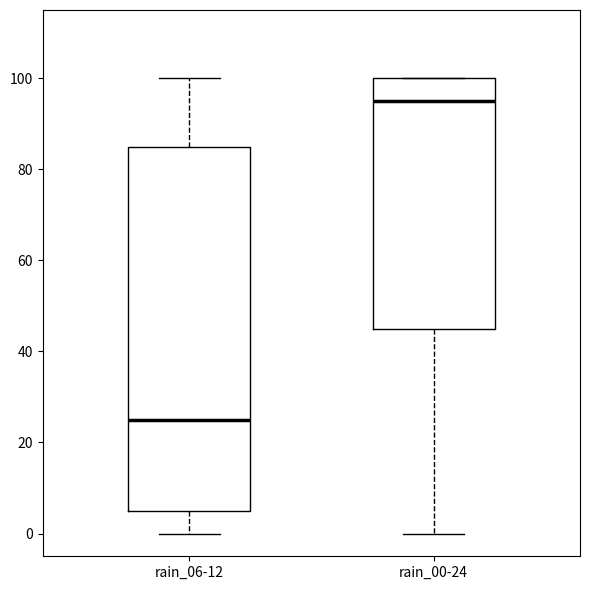

Which box's median line is the lowest?

rain_06-12